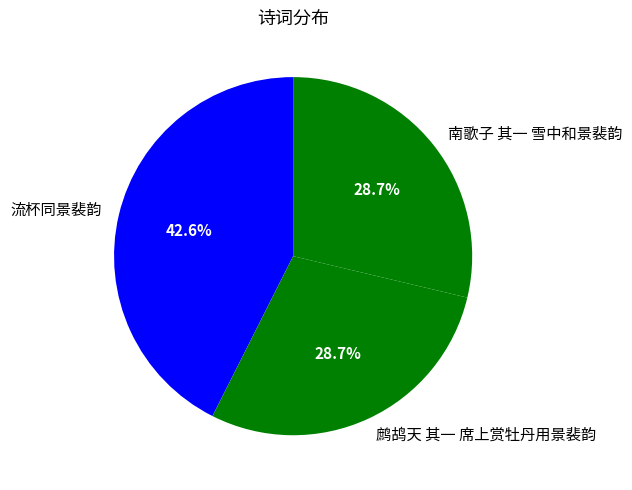

Do 南歌子 其一 雪中和景裴韵 and 鹧鸪天 其一 席上赏牡丹用景裴韵 together represent more than half of the pie?

Yes